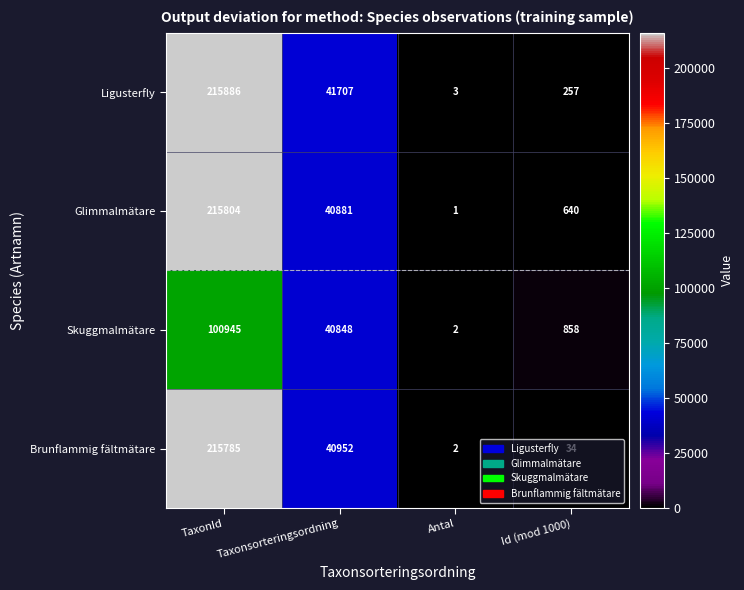

Which series has the largest range (max minus min)?

Ligusterfly